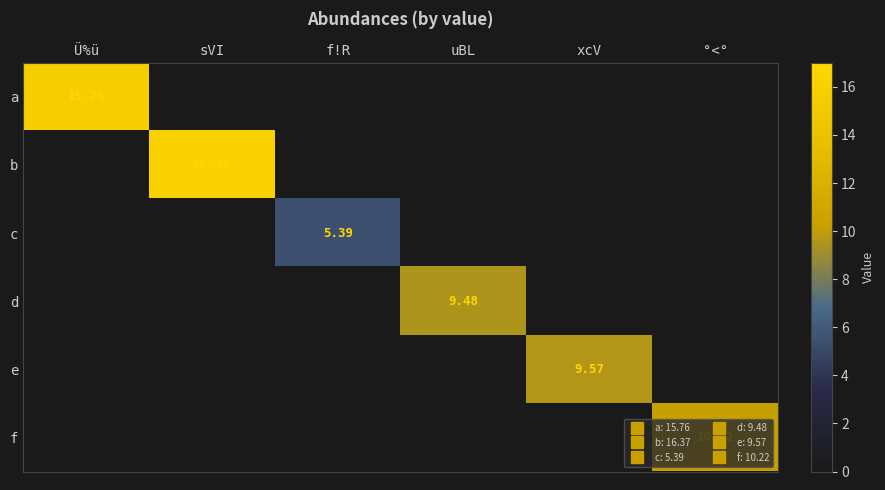

Which label corresponds to the smallest value in the chart?

sVI